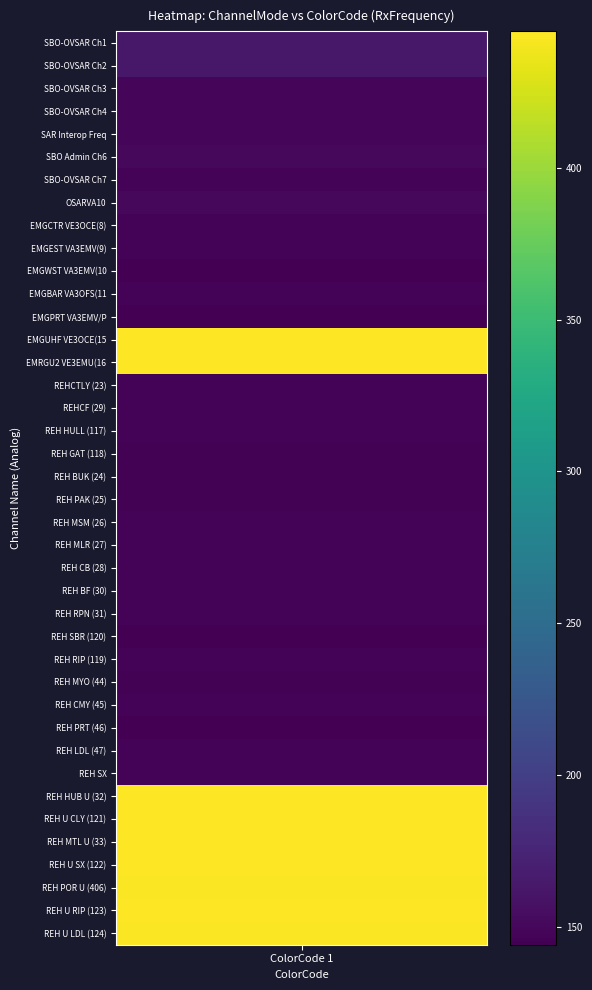

Reading left to right, transcribe all the data shown in this chart.

163.6	163.6	149.1	149.1	149.1	151.1	146.5	151.1	146.9	147.0	145.2	146.7	145.1	443.8	444.9	147.1	147.4	147.1	145.3	145.5	145.3	146.6	147.1	147.4	147.2	147.4	145.1	147.4	145.5	146.6	144.1	147.2	147.1	444.6	444.6	444.6	444.6	442.8	444.1	442.6